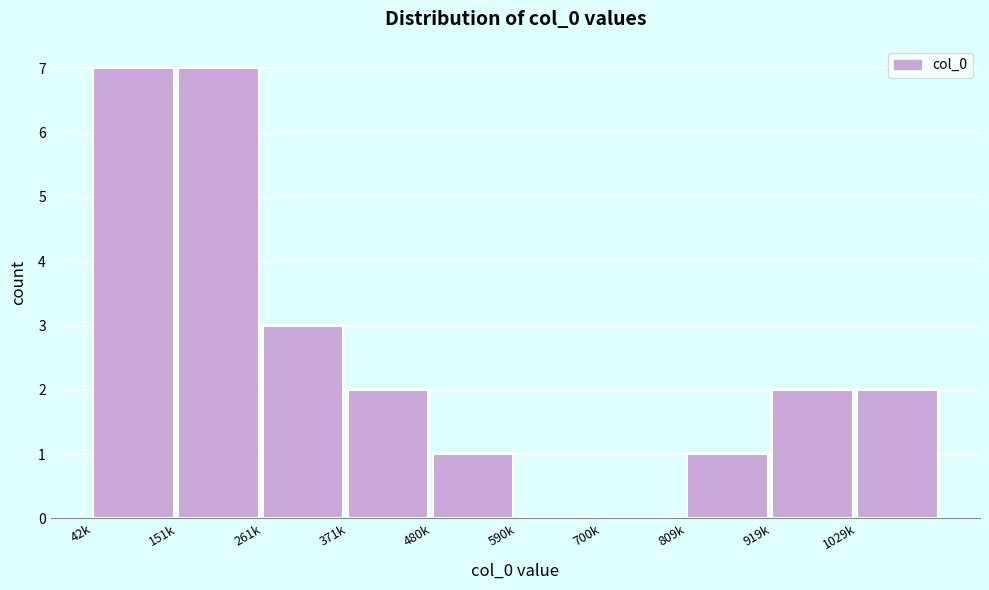

Reading left to right, extract all data points from this chart.

42k=7	151k=7	261k=3	371k=2	480k=1	590k=0	700k=0	809k=1	919k=2	1029k=2